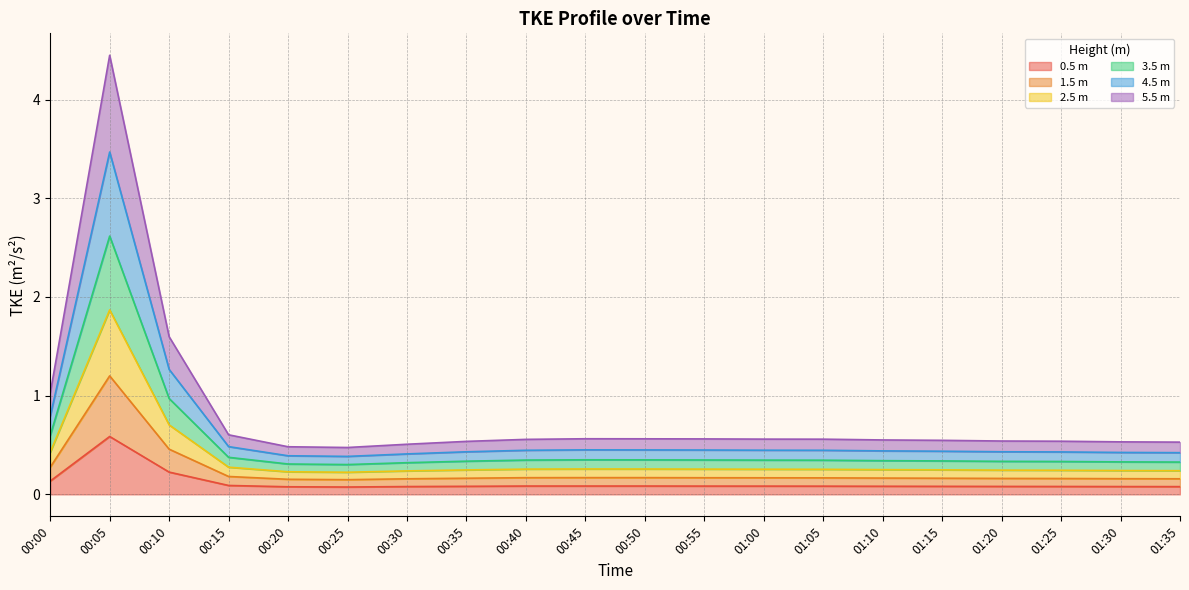

What is the average value of the (m) turbulence_tkeProfile_m2s2_4.5 series?

0.6